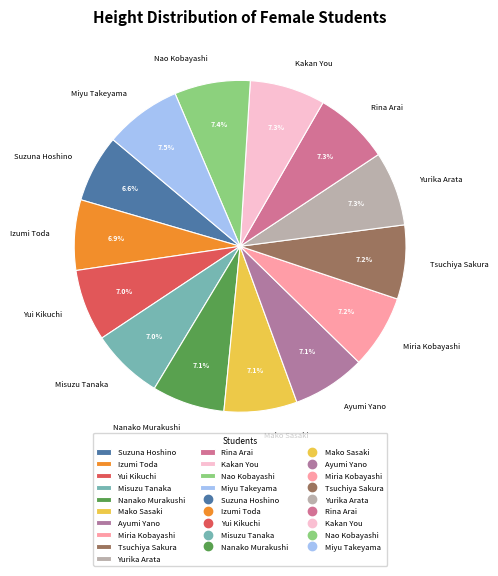

To the nearest percent, what portion does Yui Kikuchi represent?

7%